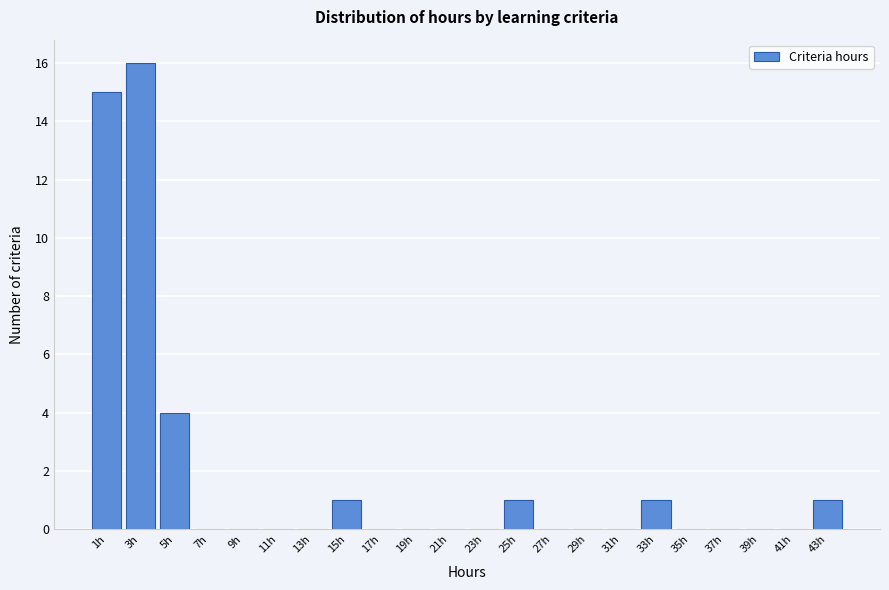

Reading left to right, transcribe all the data shown in this chart.

1h=15	3h=16	5h=4	7h=0	9h=0	11h=0	13h=0	15h=1	17h=0	19h=0	21h=0	23h=0	25h=1	27h=0	29h=0	31h=0	33h=1	35h=0	37h=0	39h=0	41h=0	43h=1